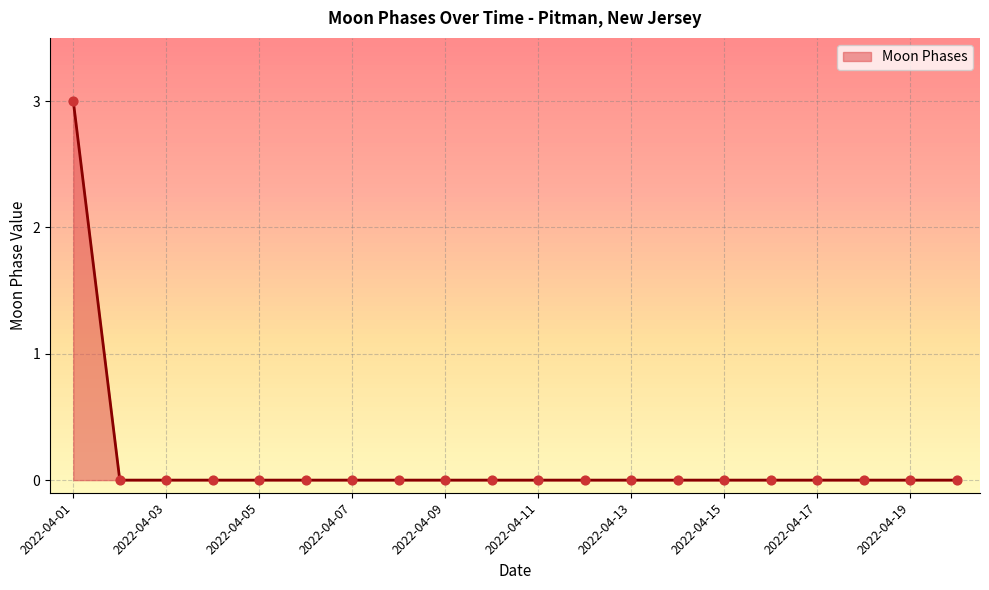

What is the difference between the maximum and minimum values?

3